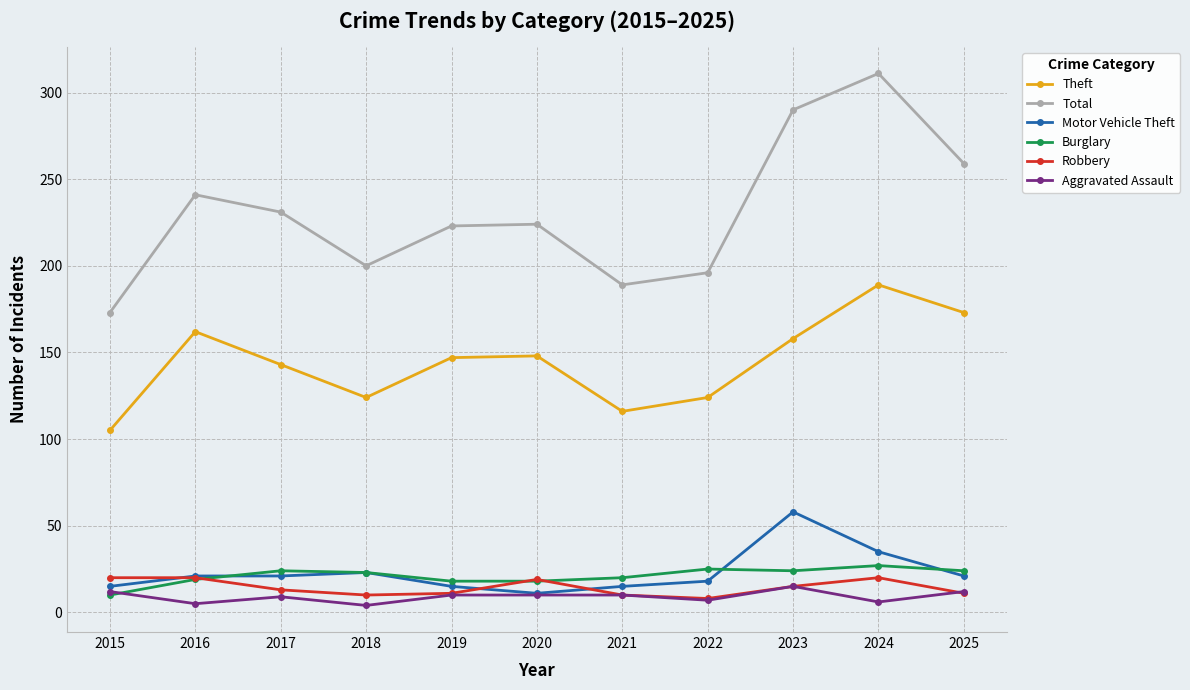

Which series has the widest spread of values?

Total